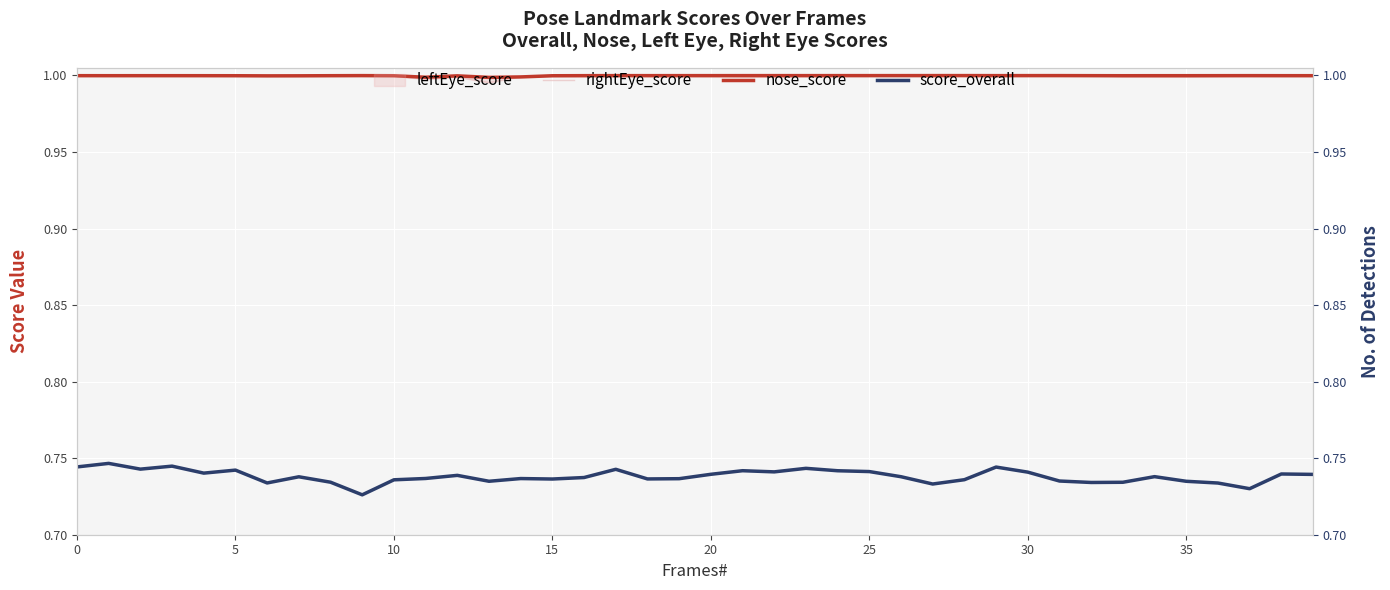

Between which two adjacent categories do nose_score and rightEye_score first intersect?

8 and 9